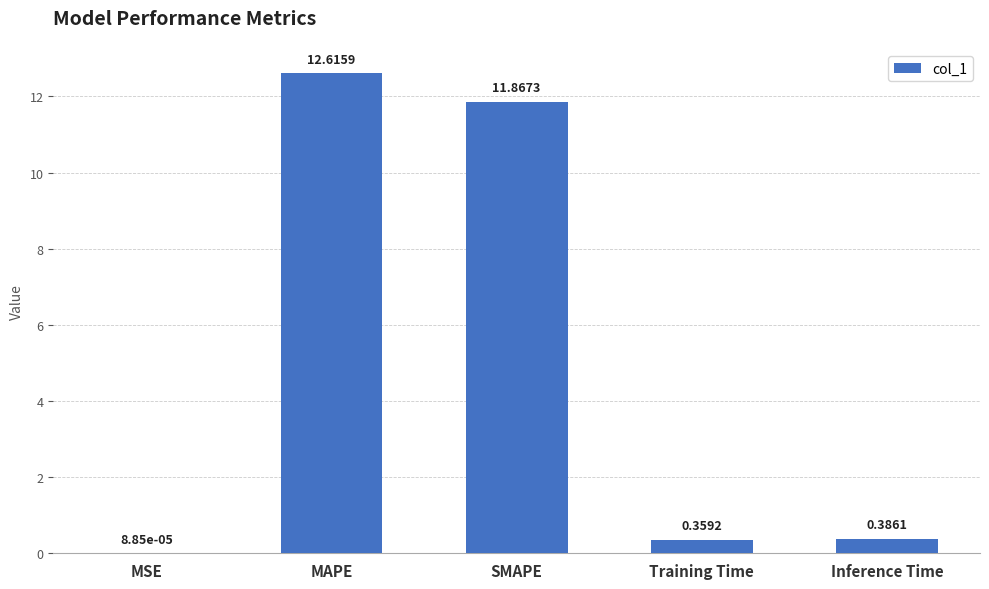

What value does the data have at MAPE?

12.6